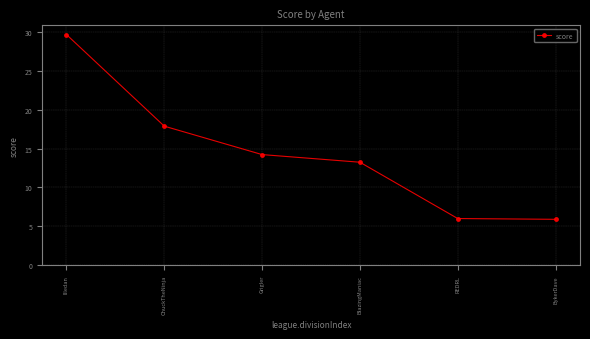

What is the sum of all values?

86.9